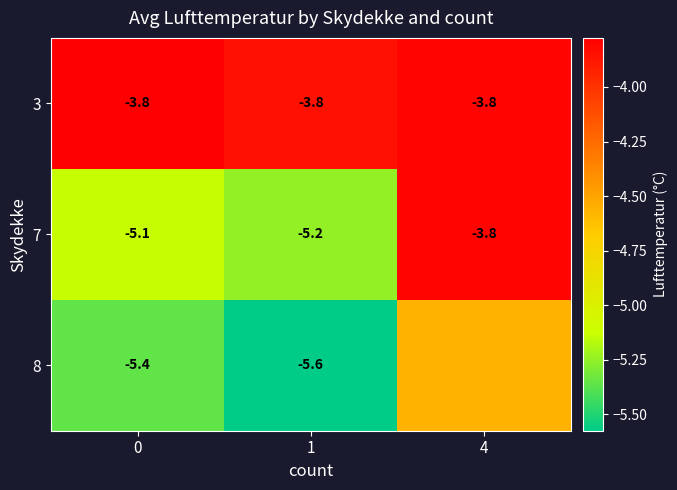

Is the value of 8 at 0 greater than the value of 3 at 4?

No